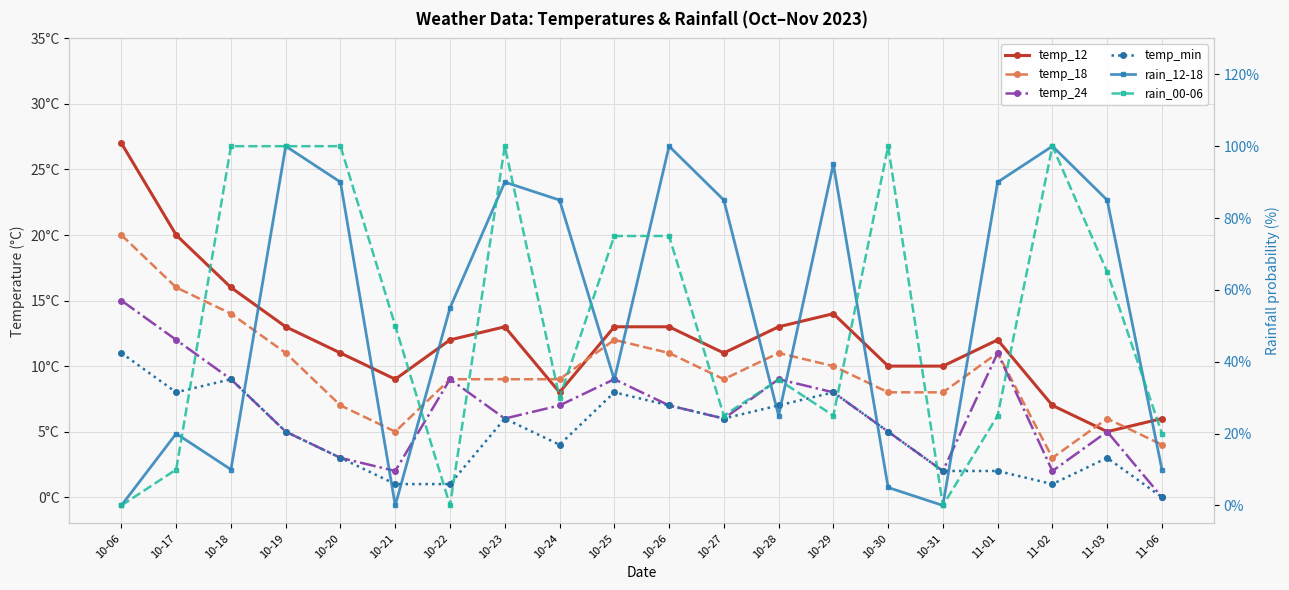

List the labels in order of temp_min value, smallest first.

11-06, 10-21, 10-22, 11-02, 10-31, 11-01, 10-20, 11-03, 10-24, 10-19, 10-30, 10-23, 10-27, 10-26, 10-28, 10-17, 10-25, 10-29, 10-18, 10-06